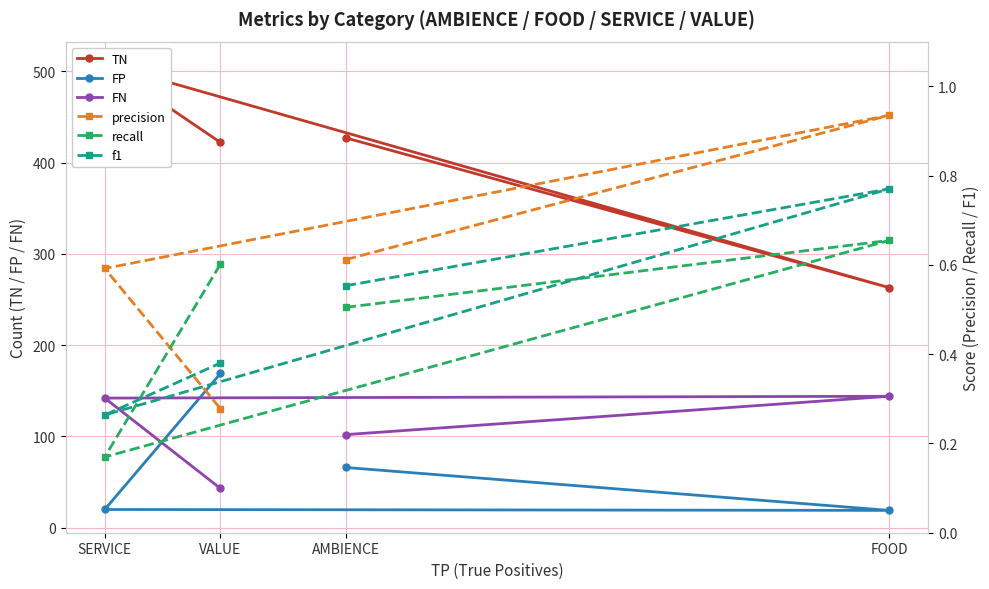

At which category does the chart reach its peak across all series?

SERVICE